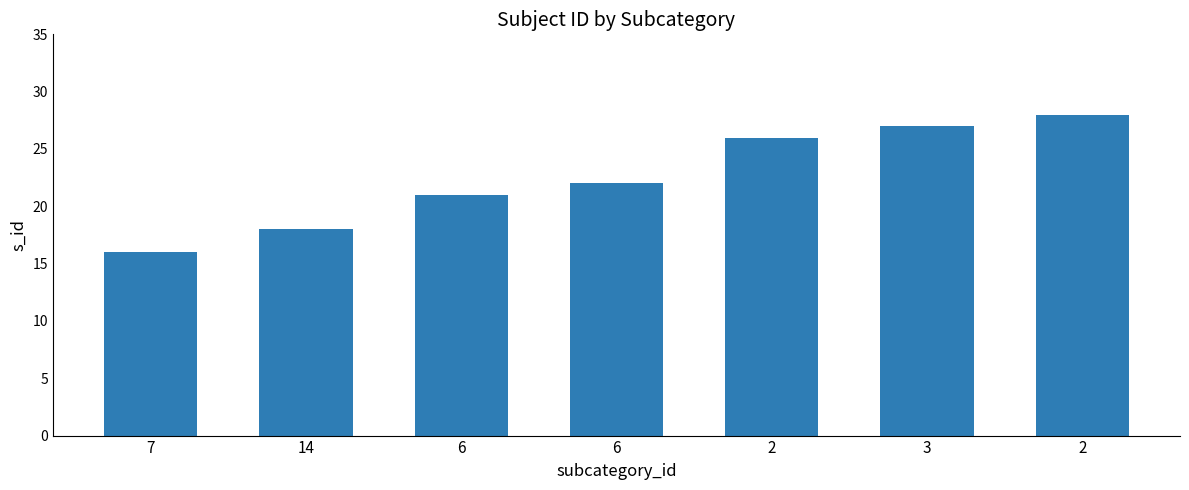

What is the average value?

23